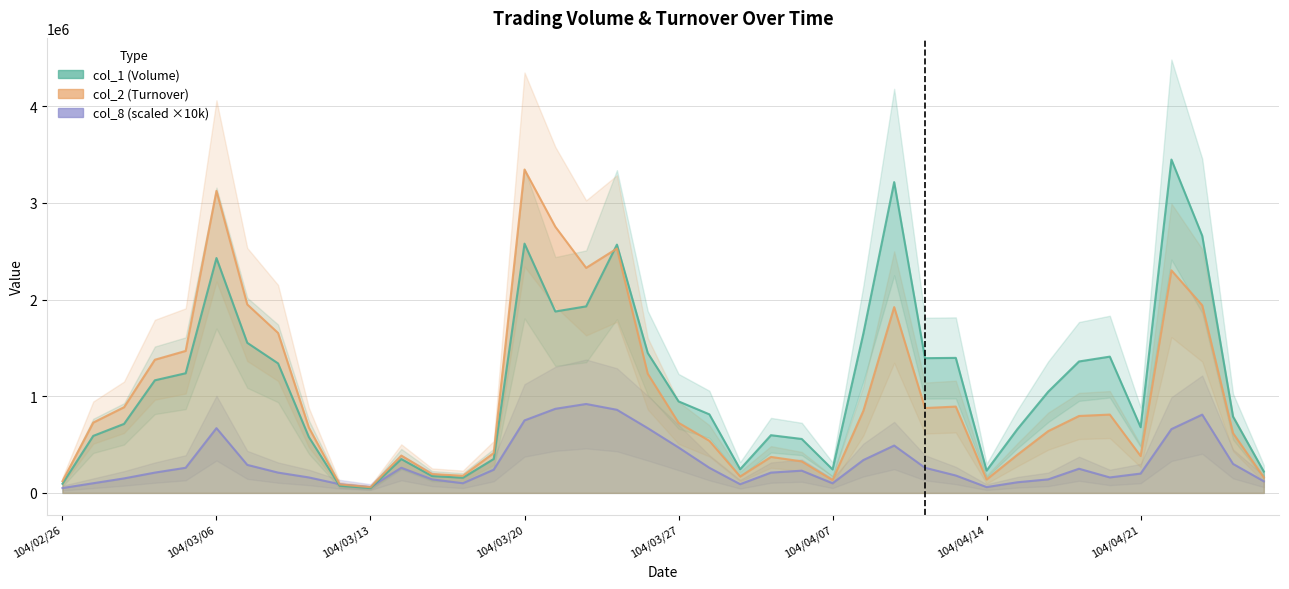

List the series in order of their peak value, highest first.

col_1 line, col_2 line, col_8 line